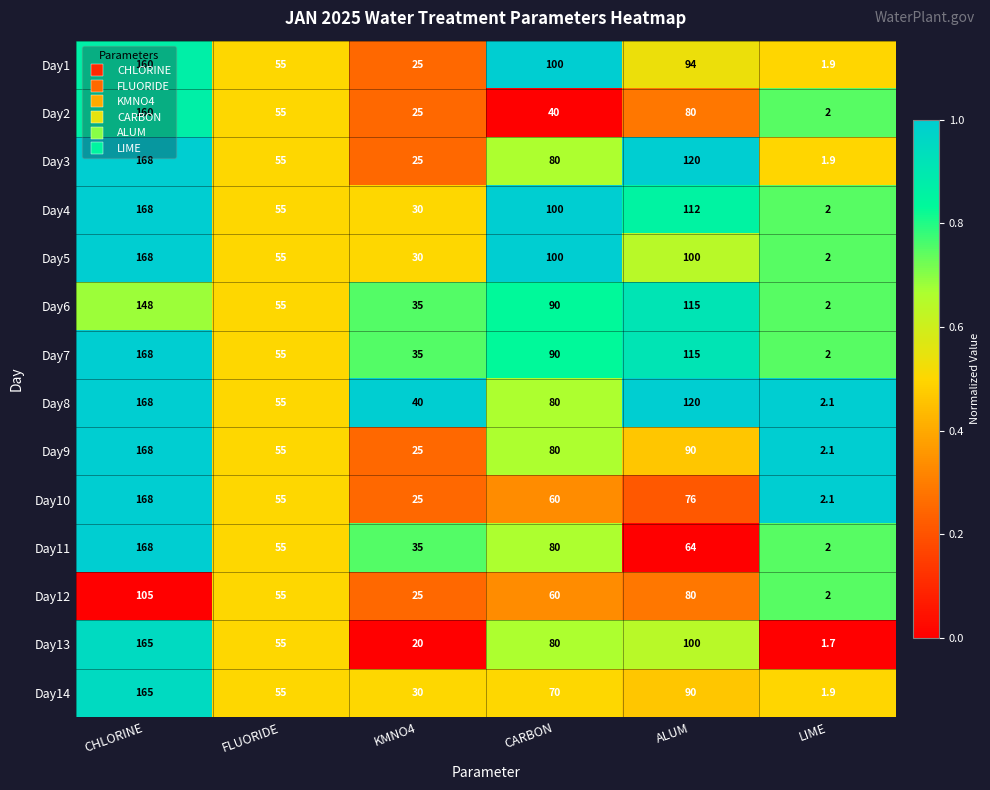

How many distinct data groups are displayed?

14